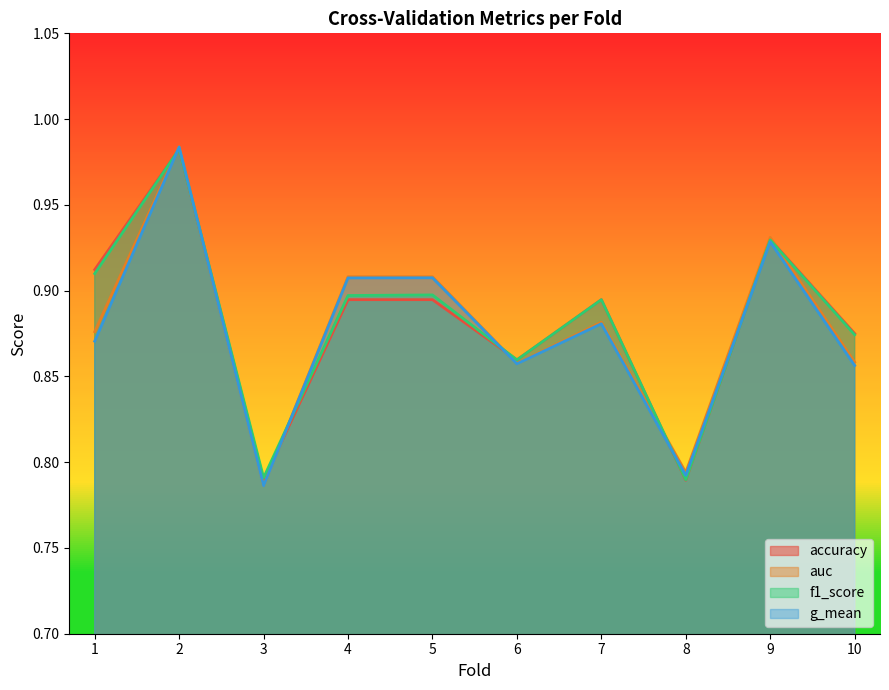

Reading right to left, extract all data points from this chart.

accuracy: 10=0.9	9=0.9	8=0.8	7=0.9	6=0.9	5=0.9	4=0.9	3=0.8	2=1.0	1=0.9
auc: 10=0.9	9=0.9	8=0.8	7=0.9	6=0.9	5=0.9	4=0.9	3=0.8	2=1.0	1=0.9
f1_score: 10=0.9	9=0.9	8=0.8	7=0.9	6=0.9	5=0.9	4=0.9	3=0.8	2=1.0	1=0.9
g_mean: 10=0.9	9=0.9	8=0.8	7=0.9	6=0.9	5=0.9	4=0.9	3=0.8	2=1.0	1=0.9